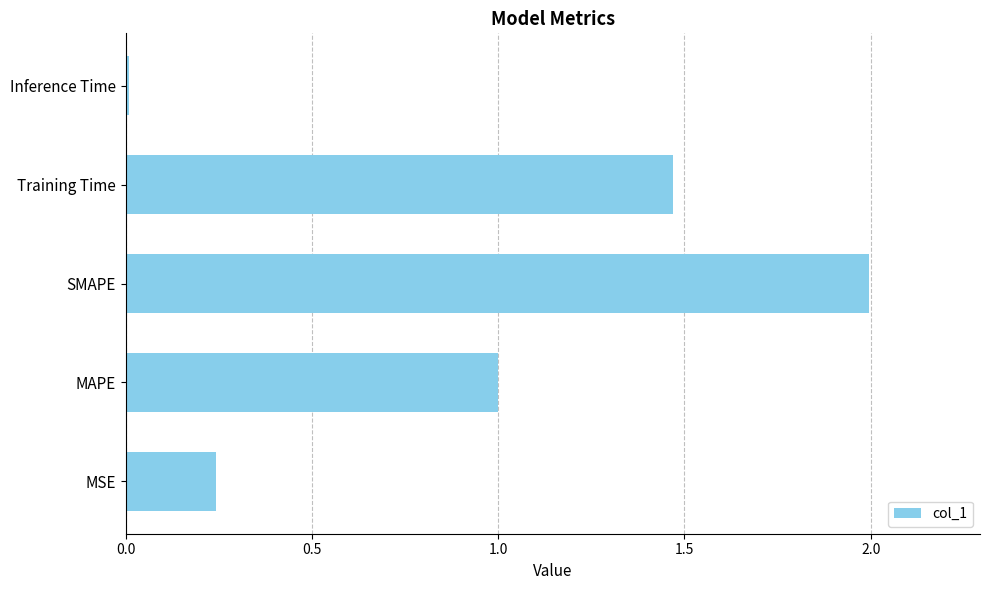

What is the maximum value shown in the chart?

2.0